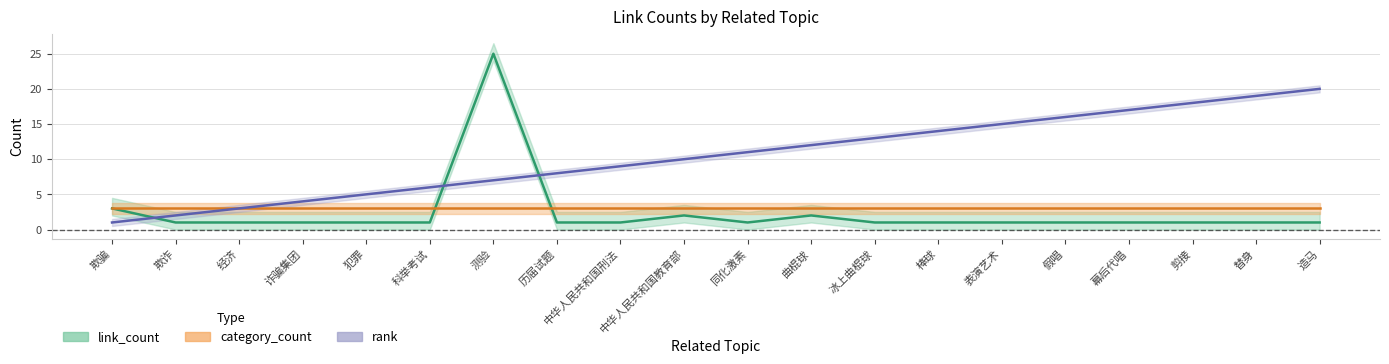

How many data points in rank are above 11?

9